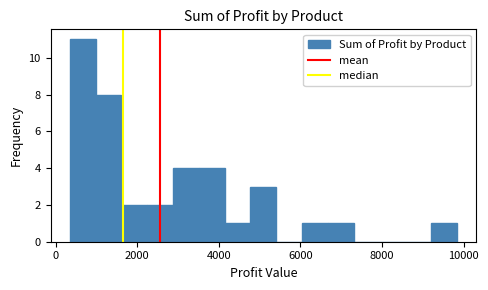

Read against the x-axis, roughly where is the centre of the tallest bar?

600